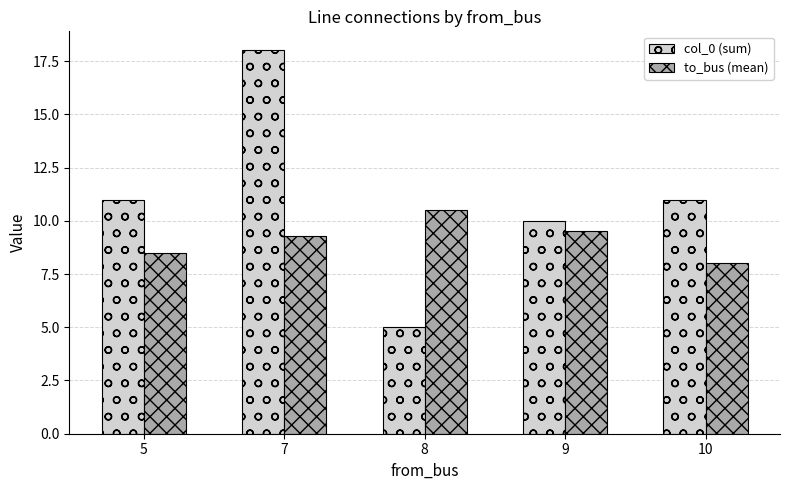

Are the bars horizontal?

No